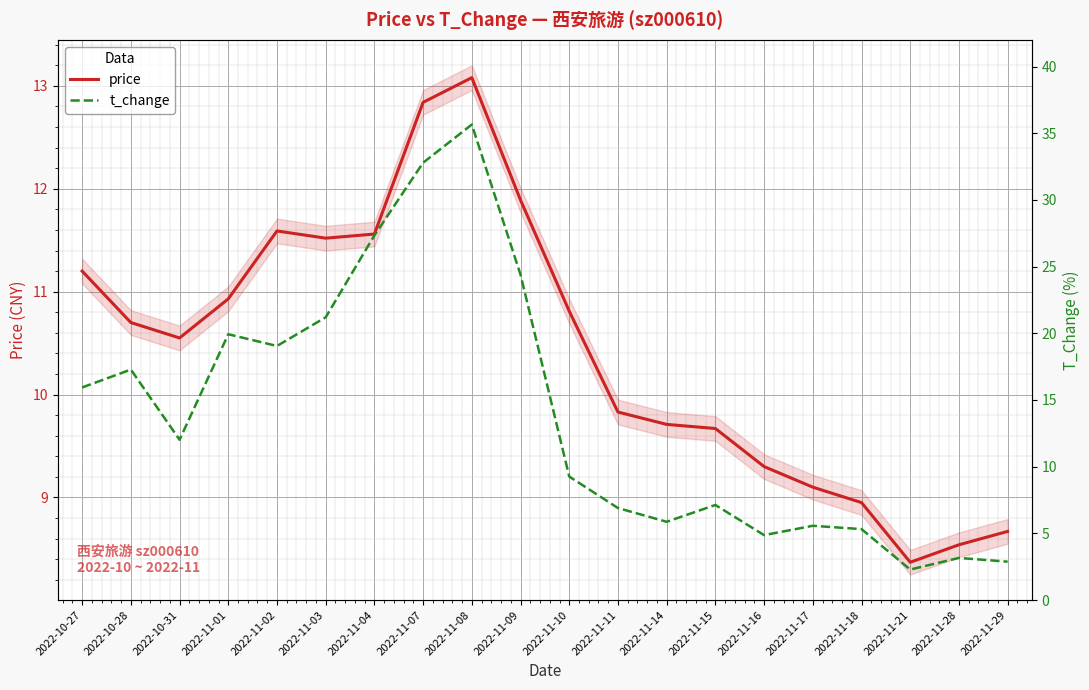

How many lines are shown in the chart?

2